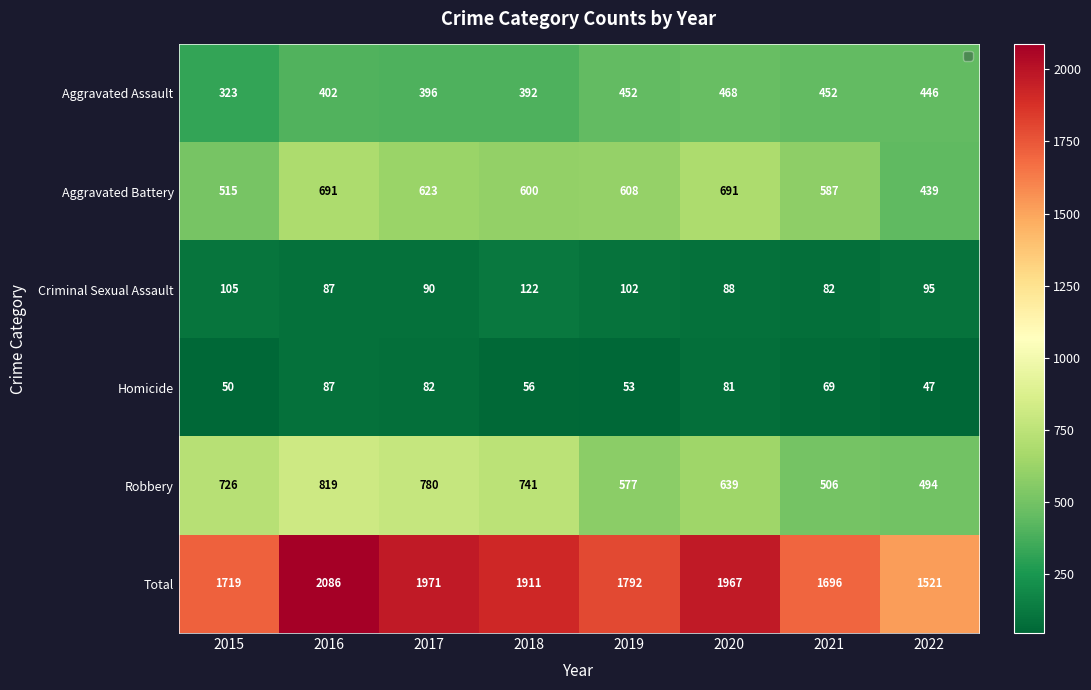

List the series in order of their peak value, highest first.

Total, Robbery, Aggravated Battery, Aggravated Assault, Criminal Sexual Assault, Homicide